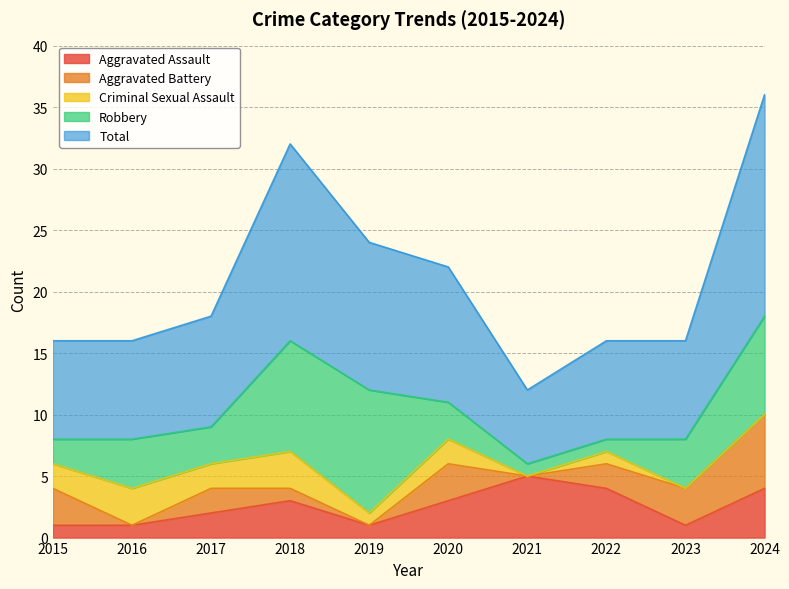

Read the Robbery value at 2018.

9